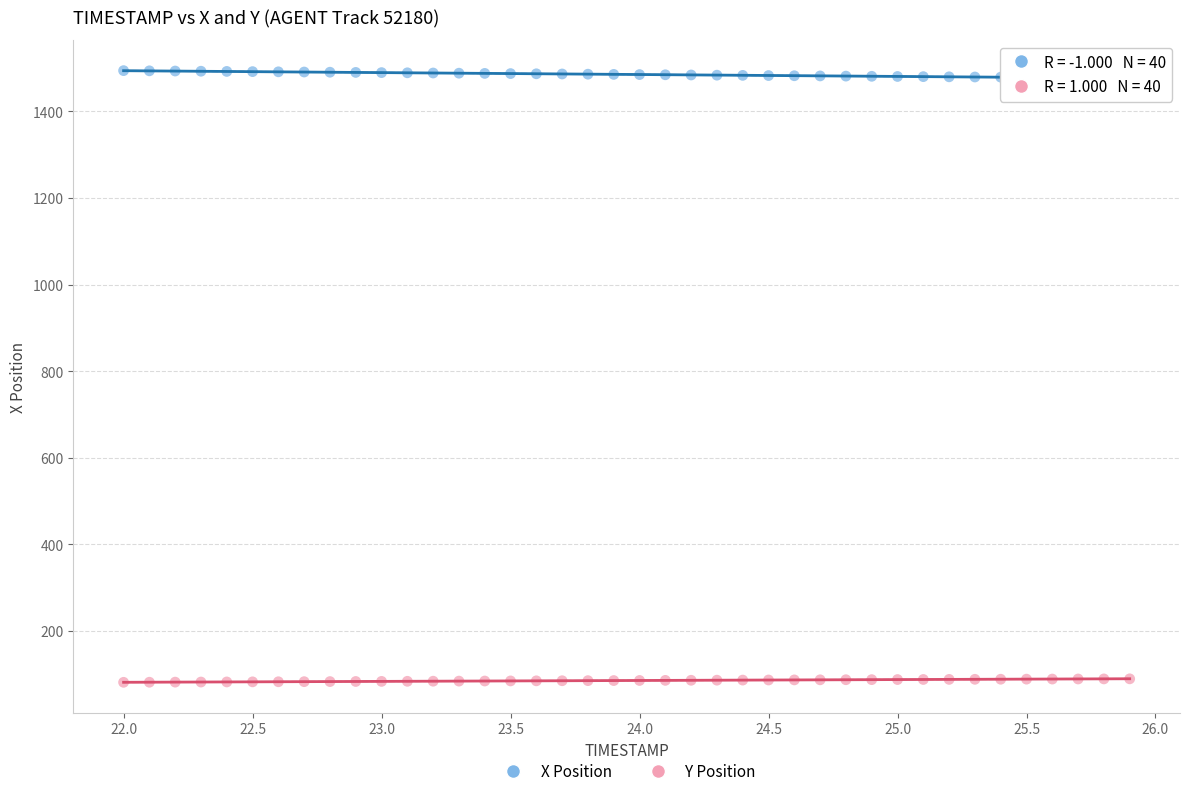

Which series contains the lowest Y value?

Y Position